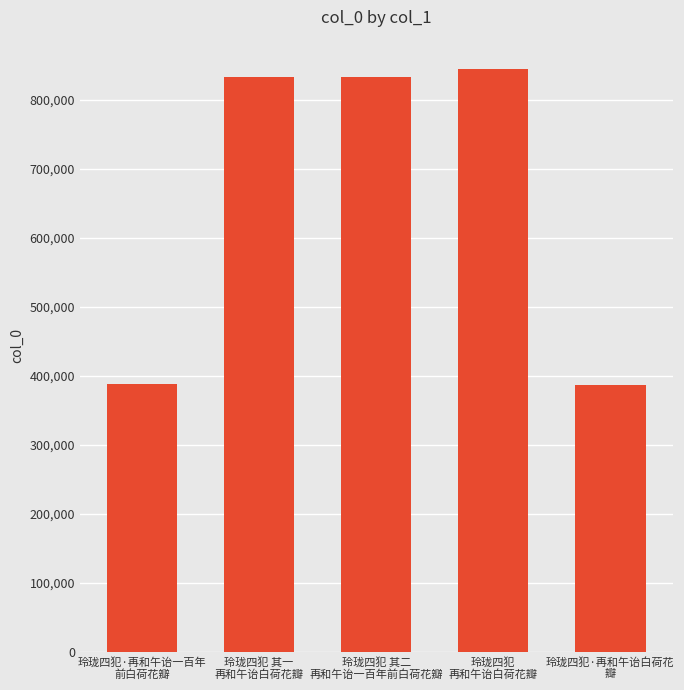

What is the value of the 5th bar from the left?

387100